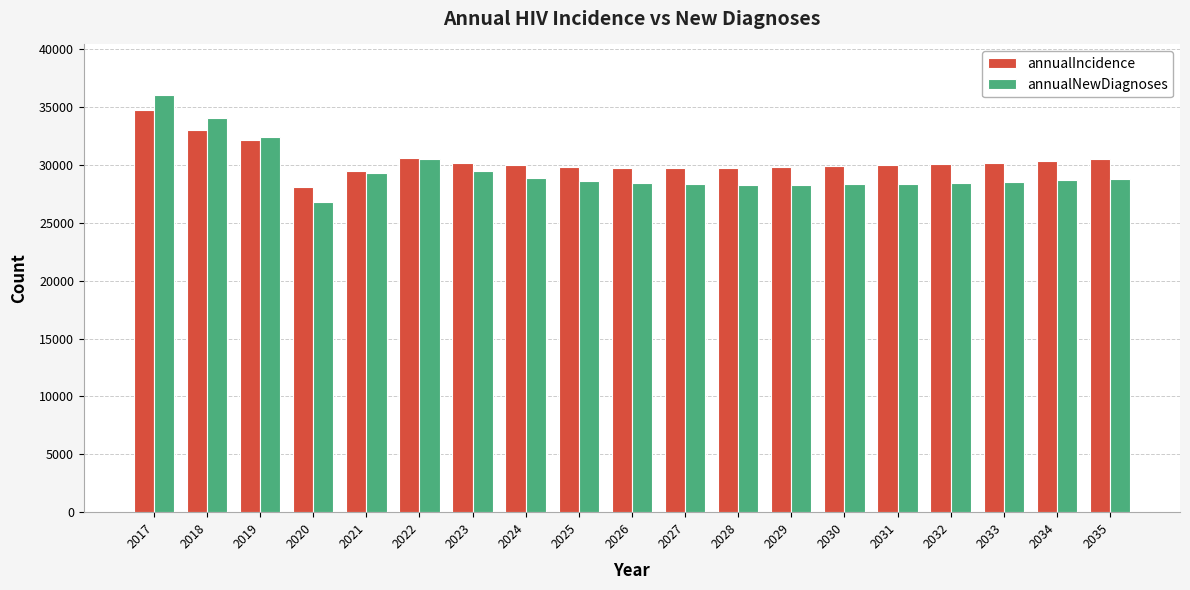

The annualIncidence series shows 32984 at 2018. True or false?

True